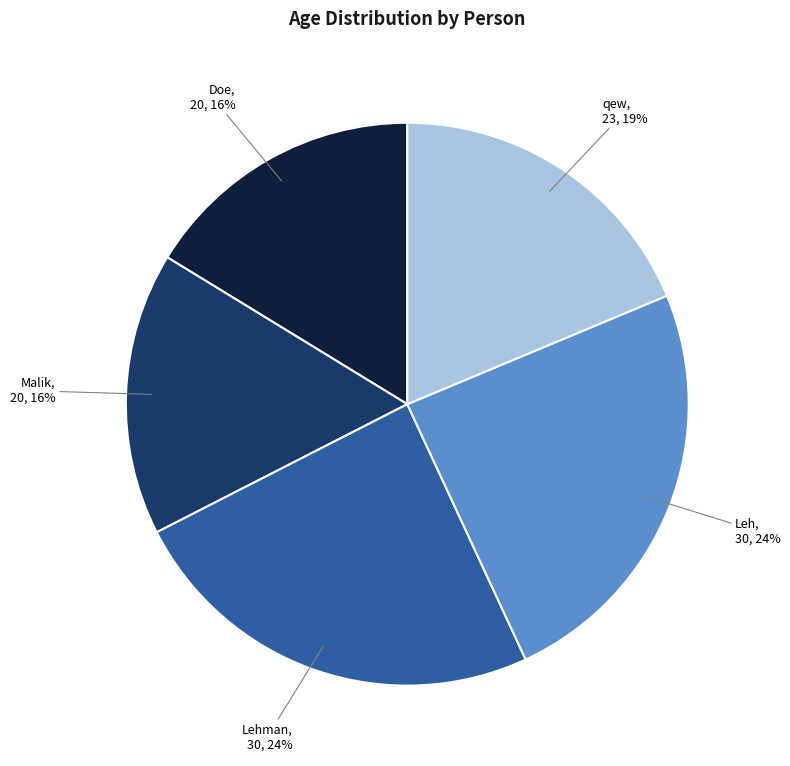

The Doe slice represents 23% of the pie. True or false?

False